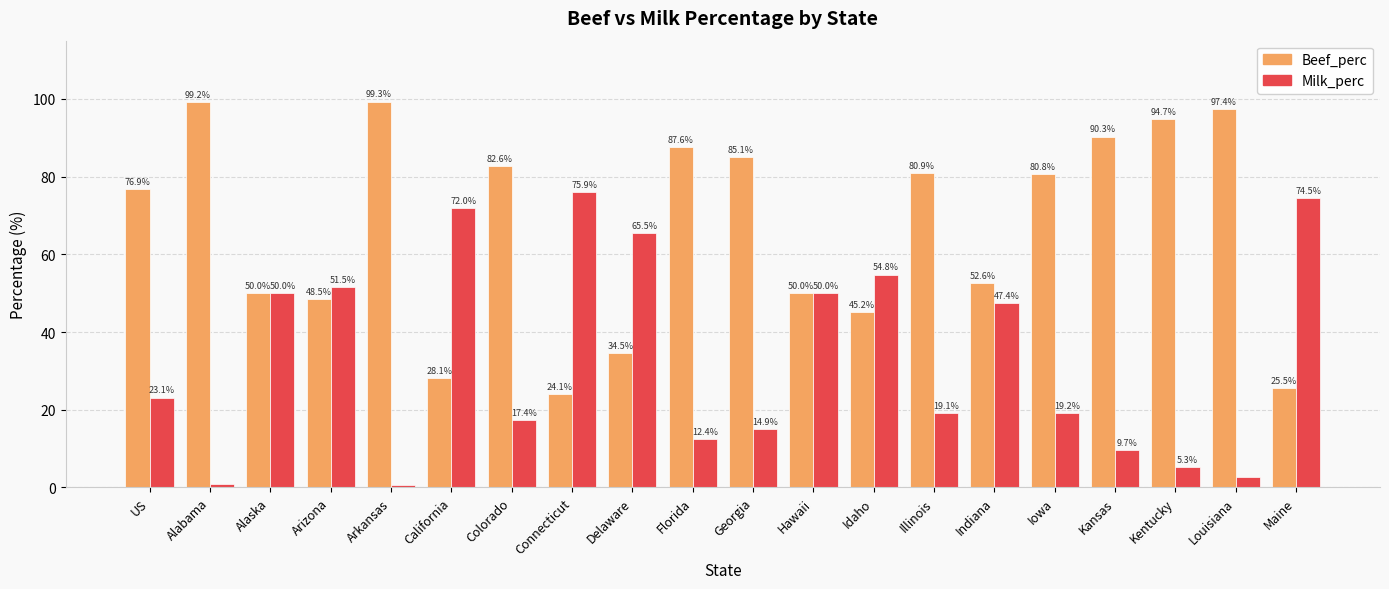

What is the total value across all series at Hawaii?

100.0